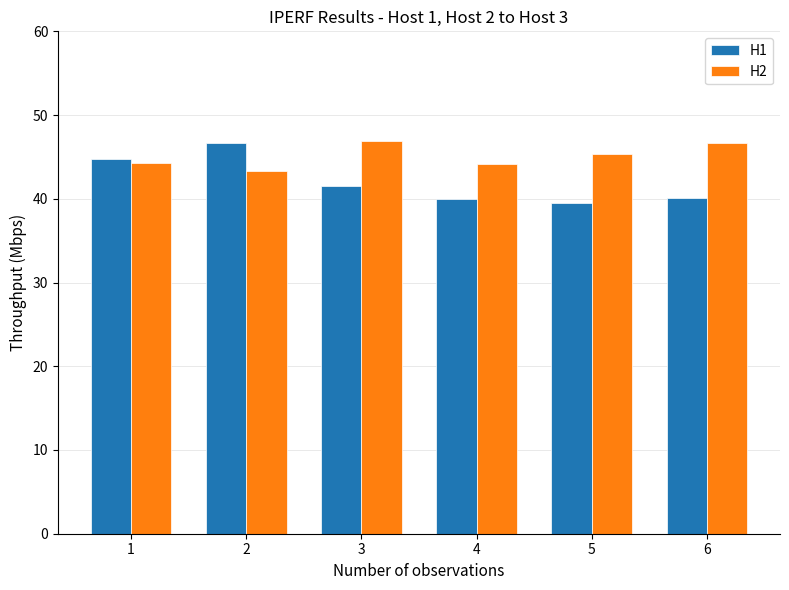

Read the H2 value at 3.

46.9